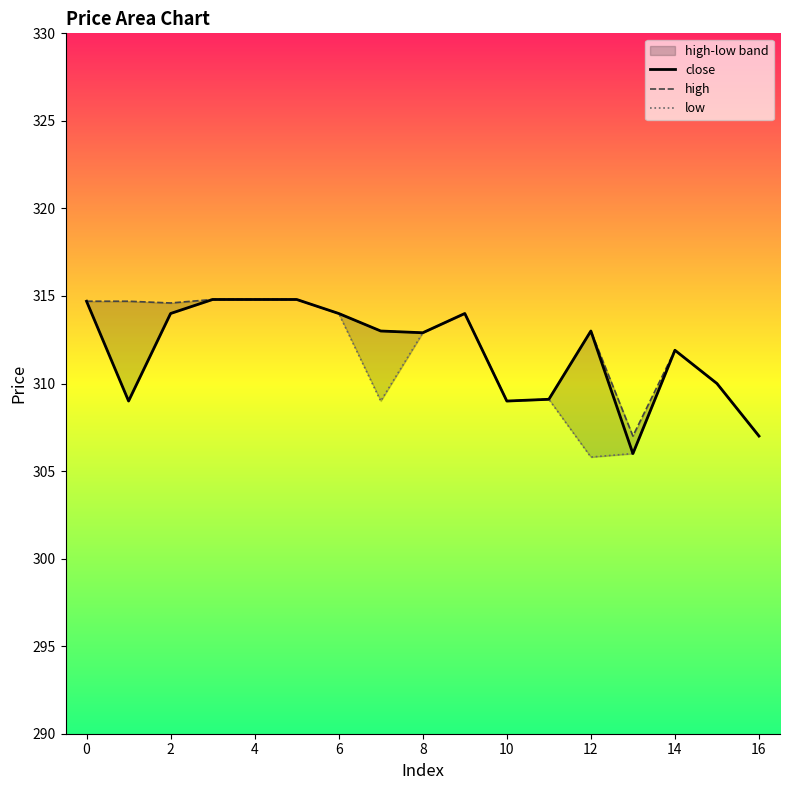

The value of high at 12 is 313.0. True or false?

True